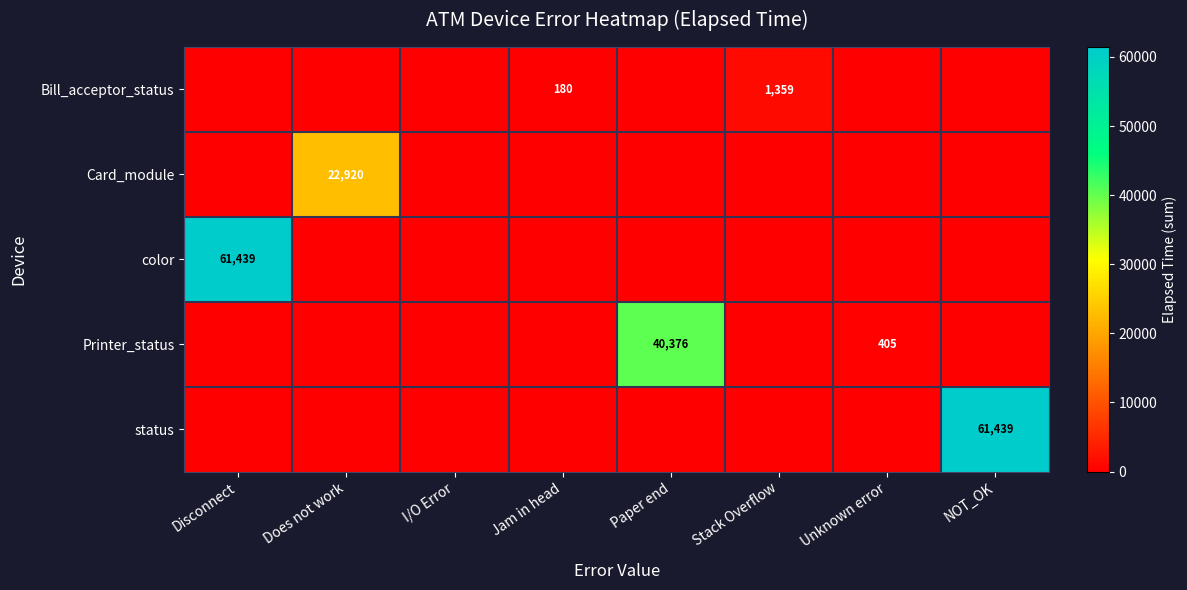

True or false: Printer_status has a value of 405 at Unknown error.

True